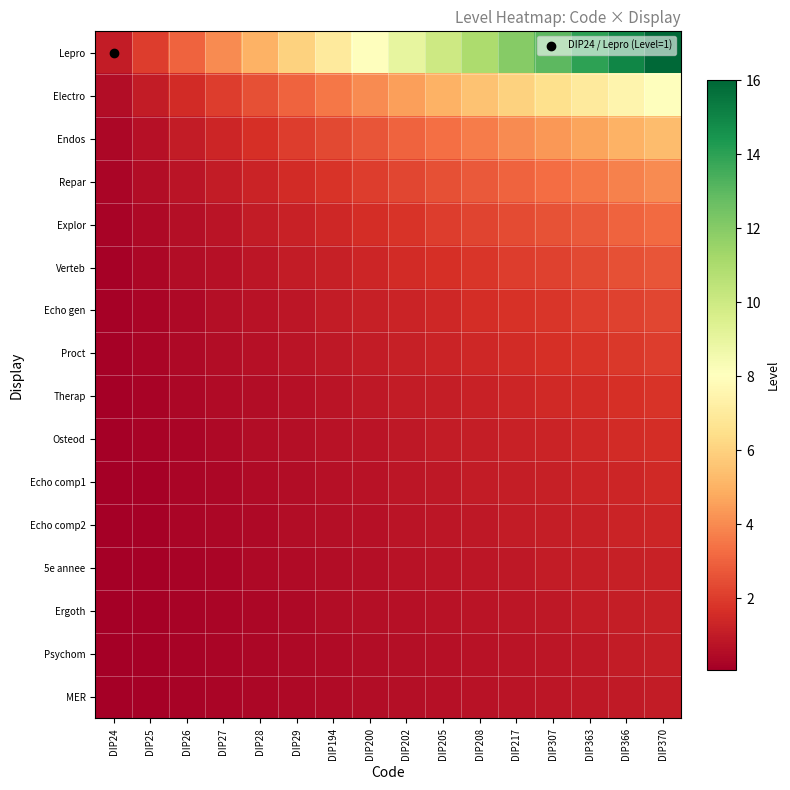

Rank the series at DIP24 from highest to lowest value.

Lepro, Electro, Endos, Repar, Explor, Verteb, Echo gen, Proct, Therap, Osteod, Echo comp1, Echo comp2, 5e annee, Ergoth, Psychom, MER